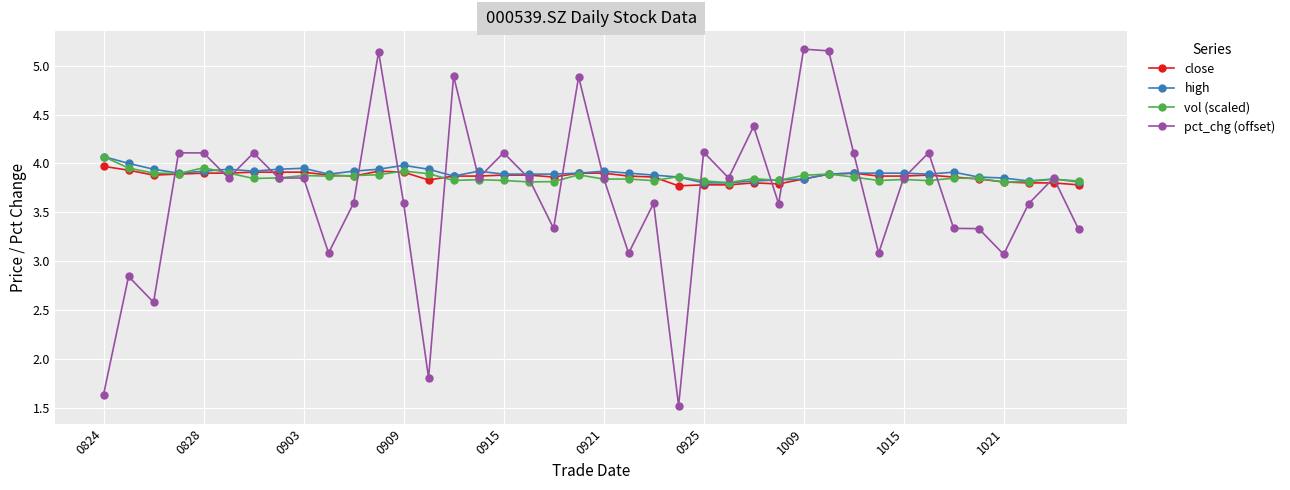

True or false: close has more than 0 interior local peaks.

True